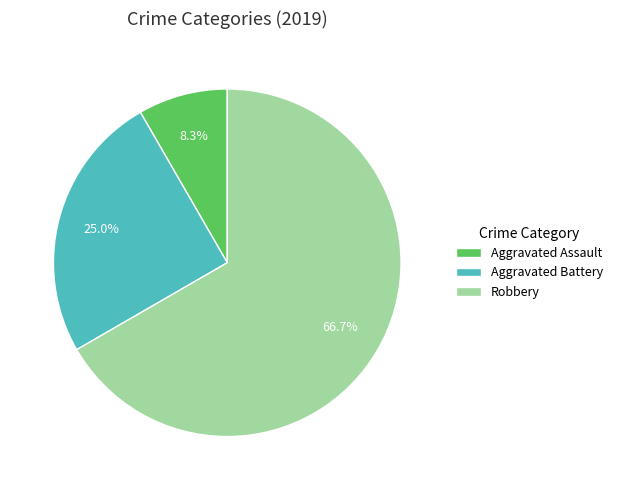

How many slices are in this pie chart?

3